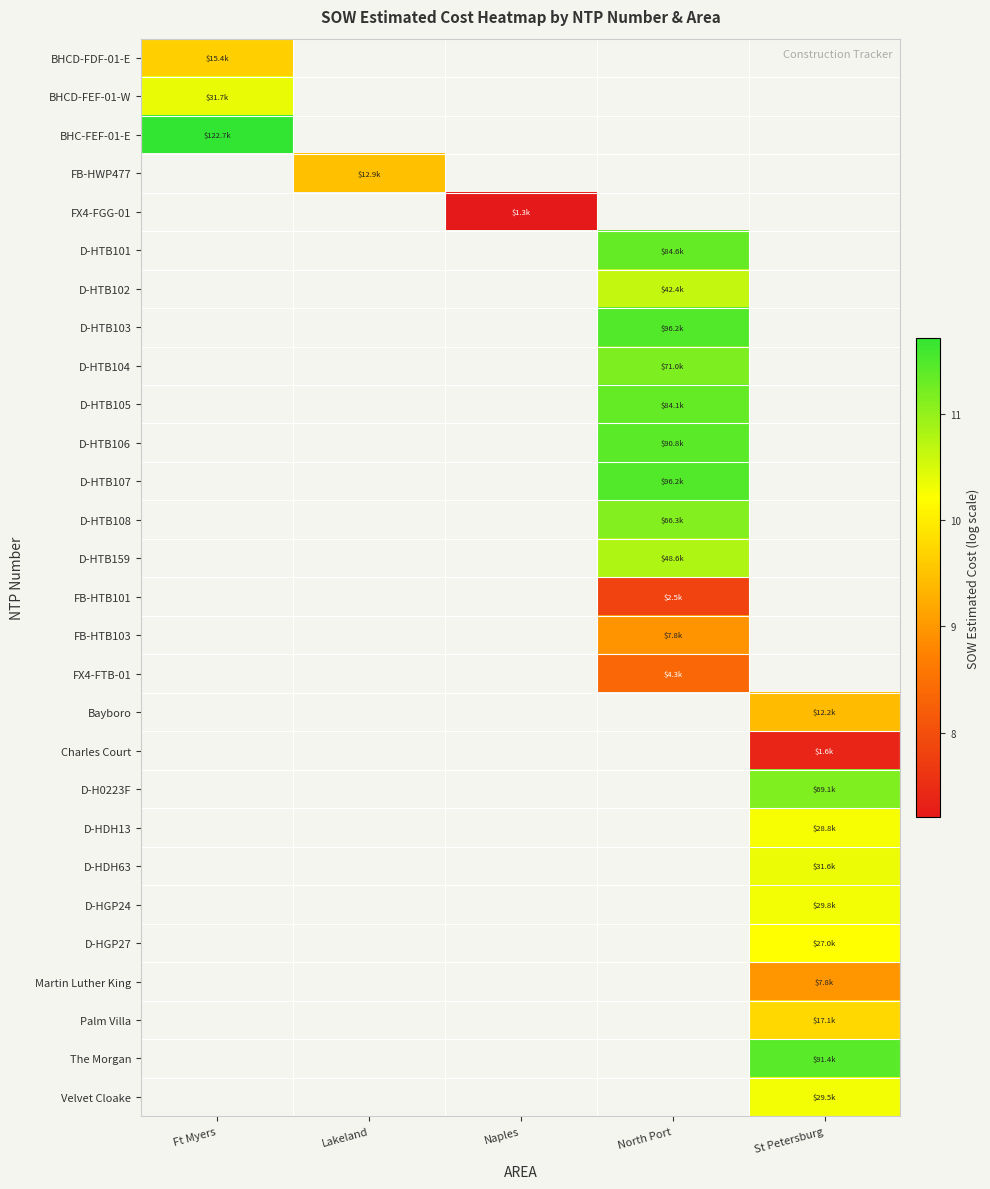

Count the number of categories in the chart.

5